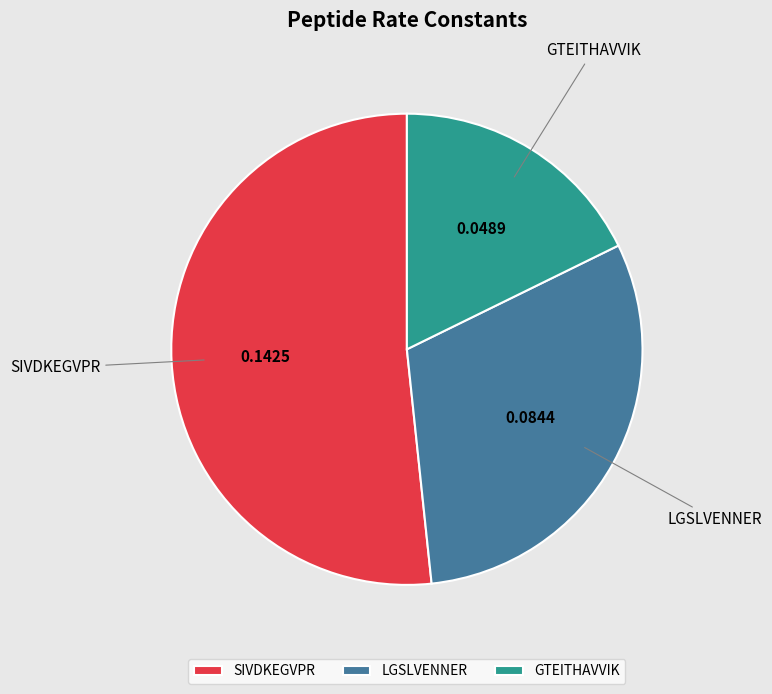

Do SIVDKEGVPR and GTEITHAVVIK together represent more than half of the pie?

Yes